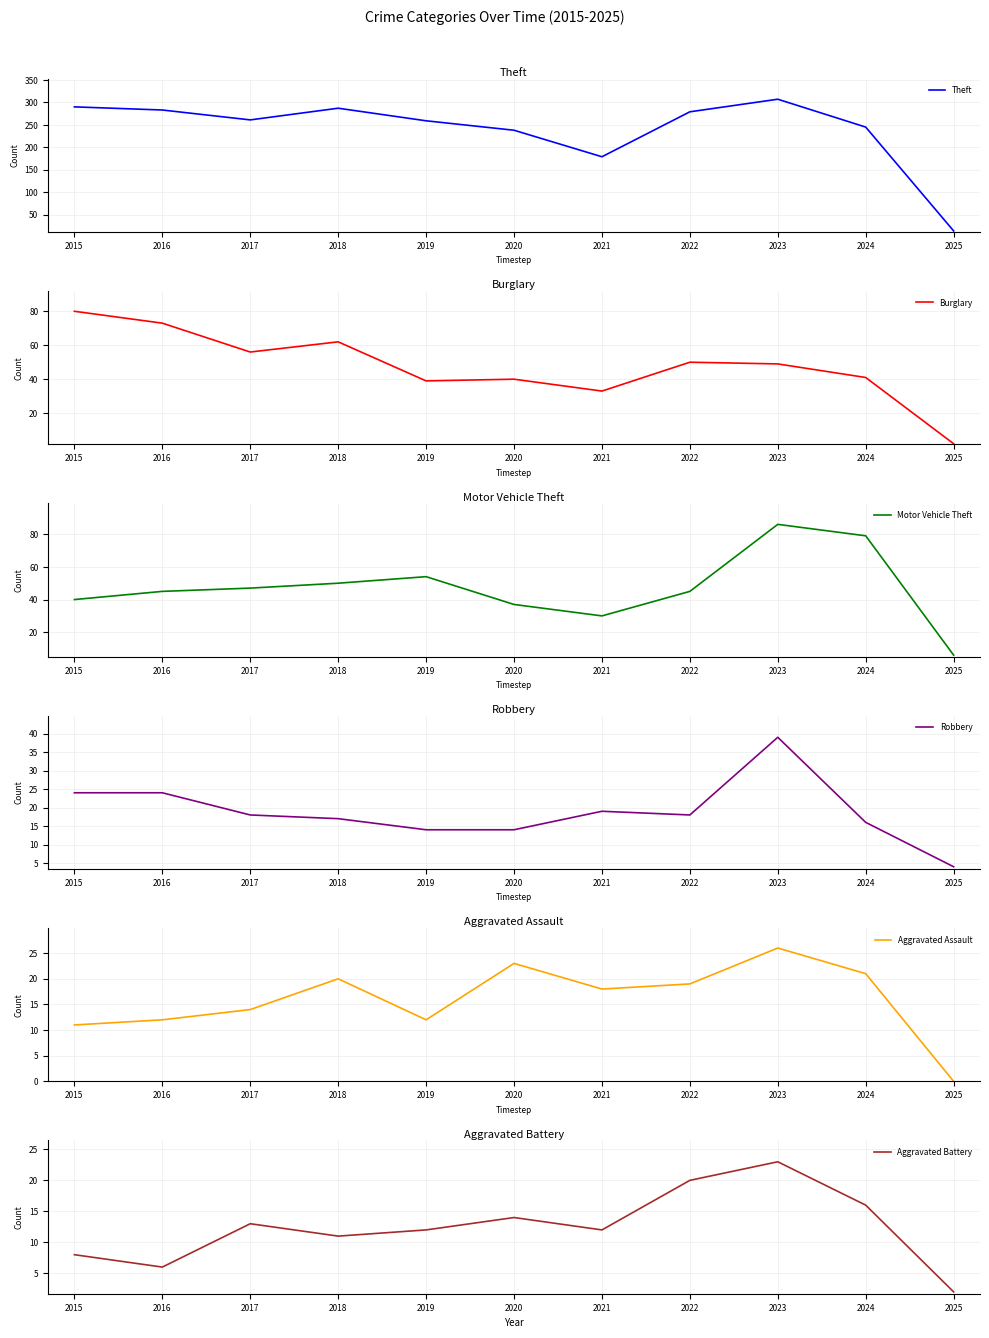

What is the sum of all Aggravated Battery values?

137